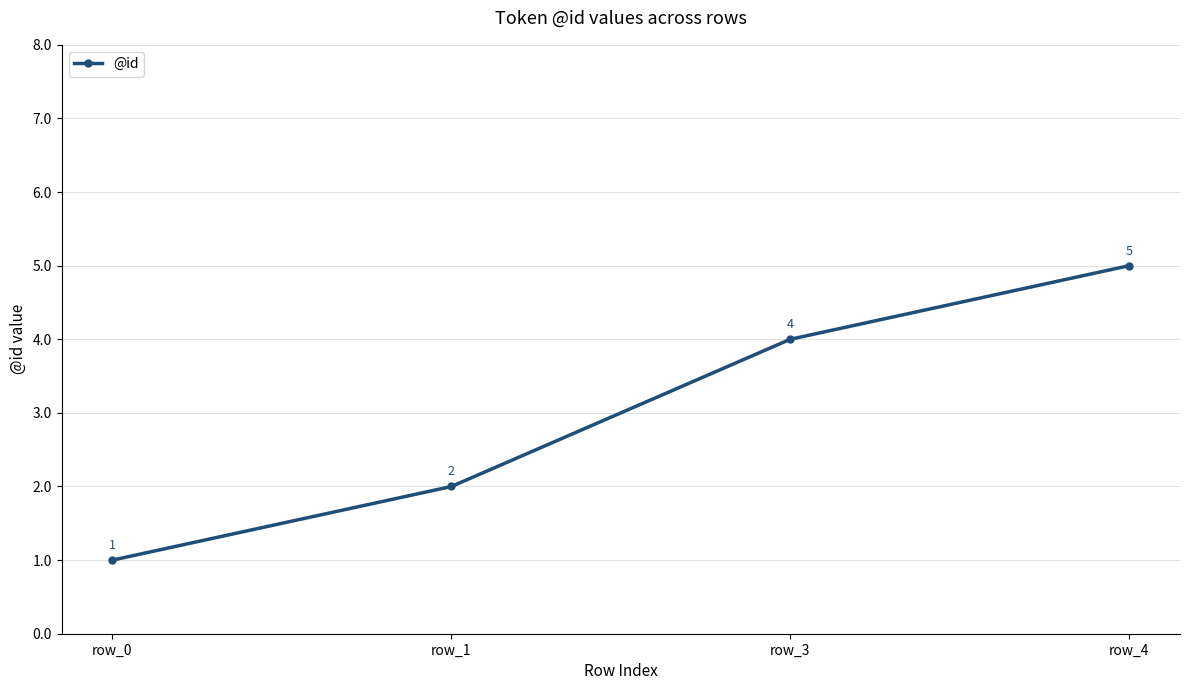

True or false: there are more than 1 points higher than both neighbors.

False